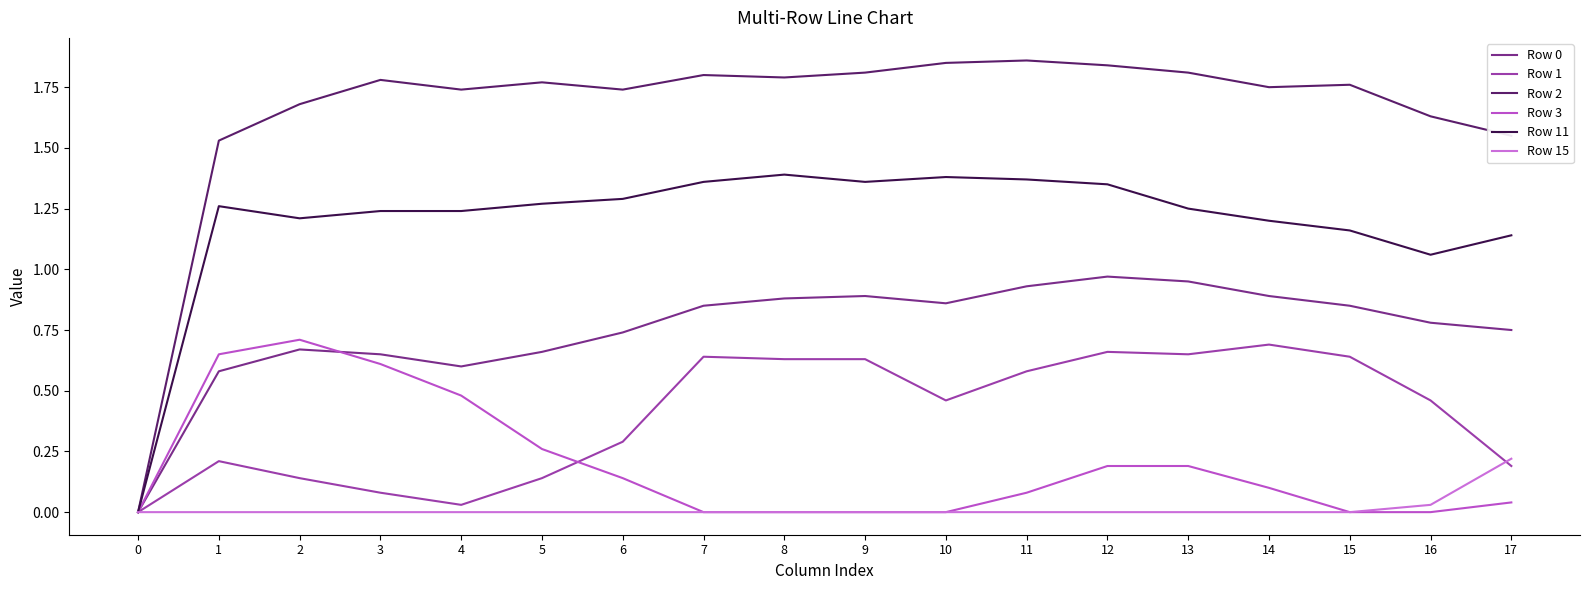

How many lines are shown in the chart?

6